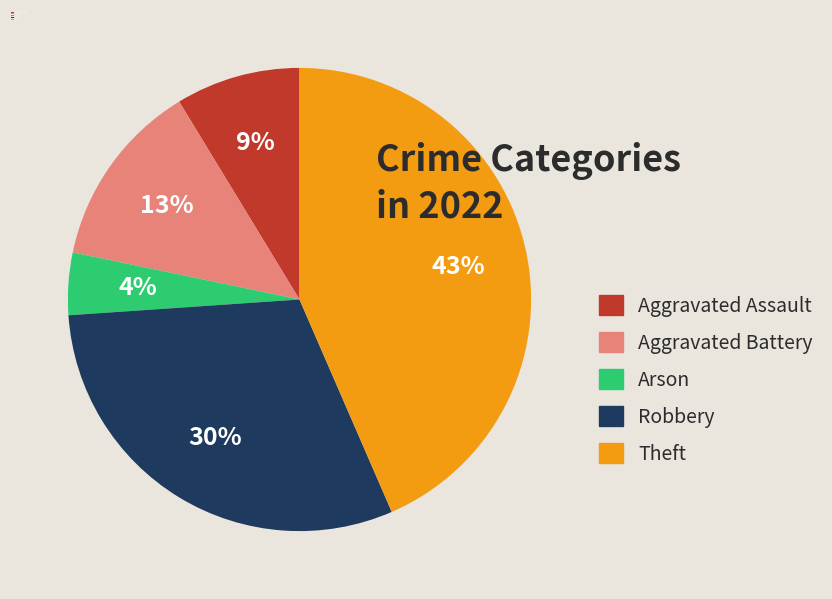

Does any single category account for the majority?

No